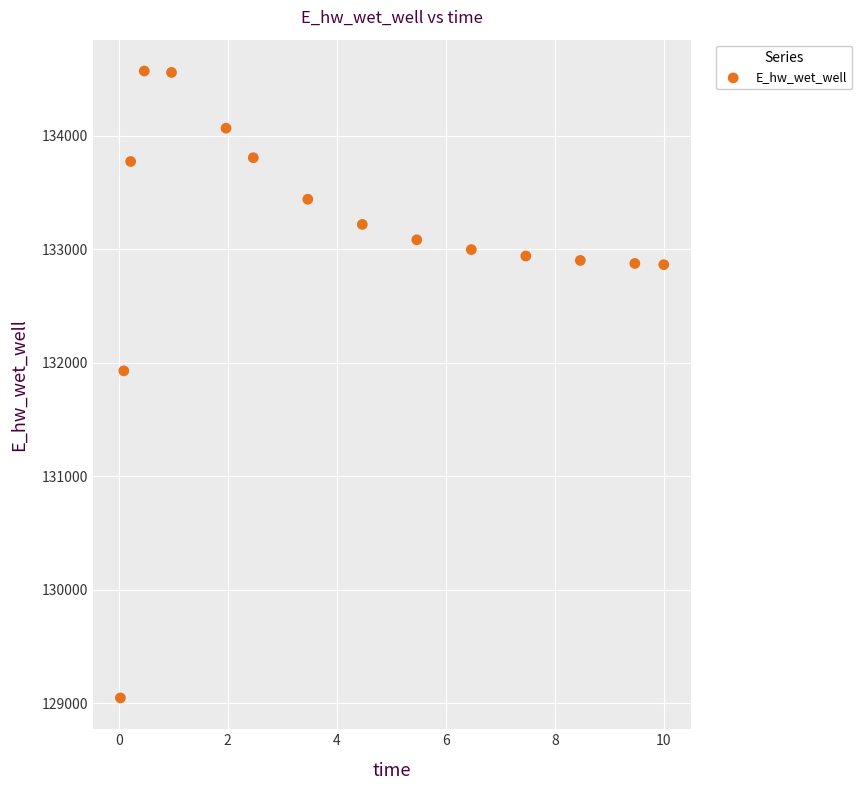

What Y value in the scatter plot is closest to 131809?

131929.0